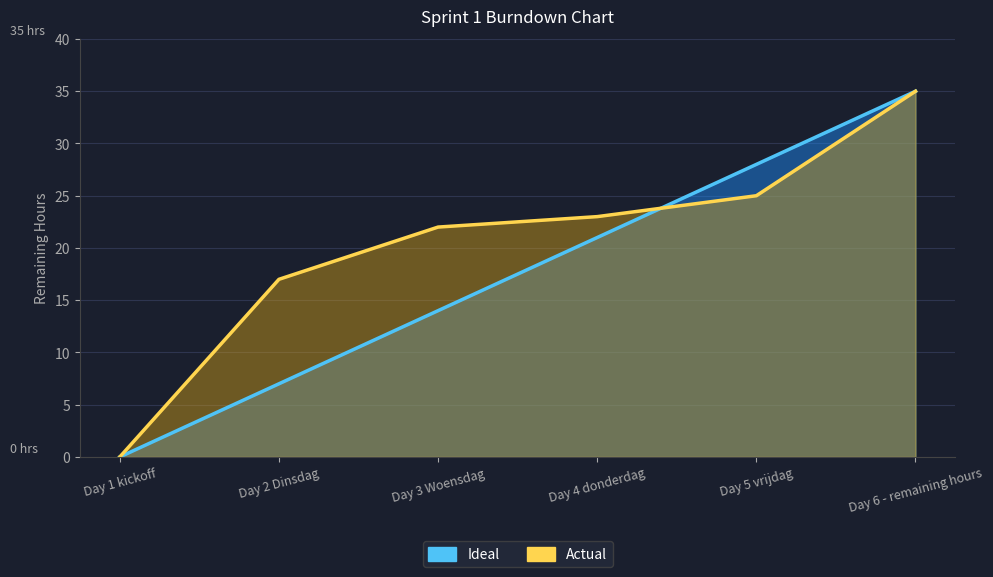

Reading left to right, transcribe all the data shown in this chart.

Ideal: 0	7	14	21	28	35
Actual: 0	17	22	23	25	35